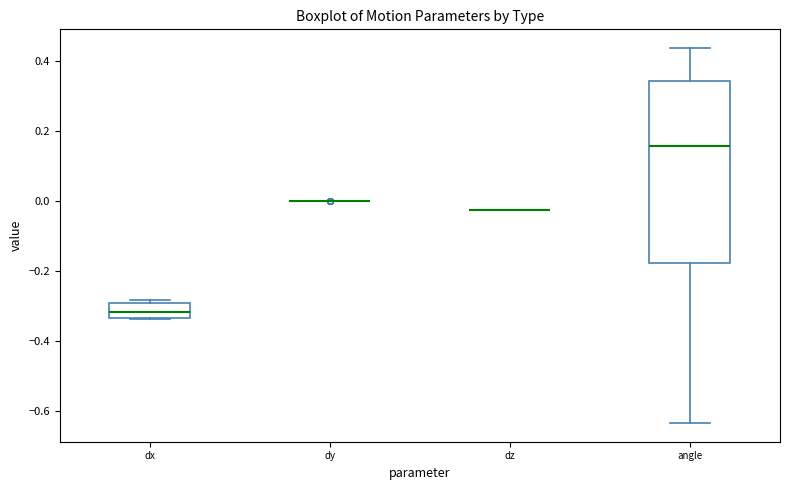

Comparing the boxes themselves (not the whiskers), which one is the tallest?

angle